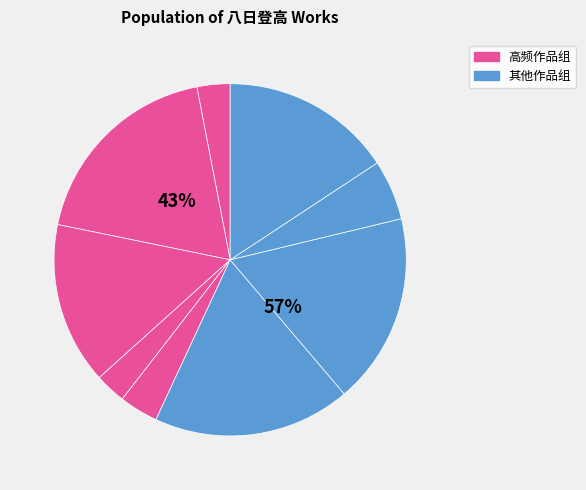

How many segments does this pie chart have?

9